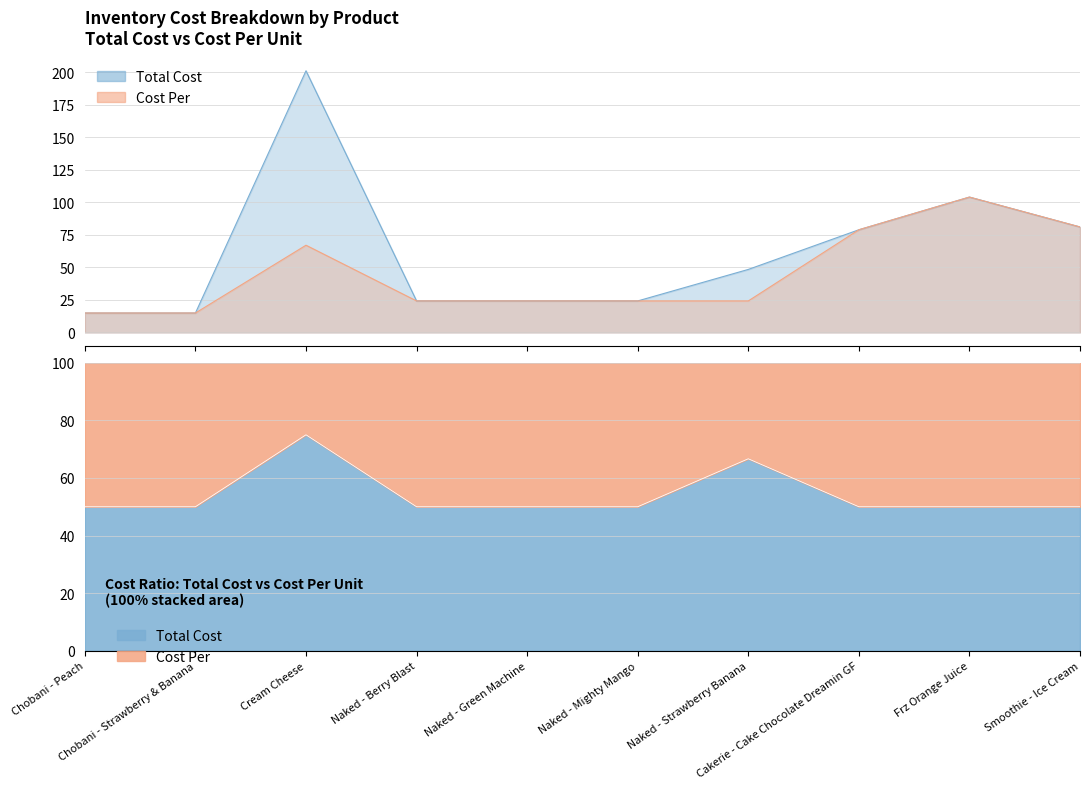

Between Cream Cheese and Chobani - Strawberry & Banana, which is larger?

Cream Cheese